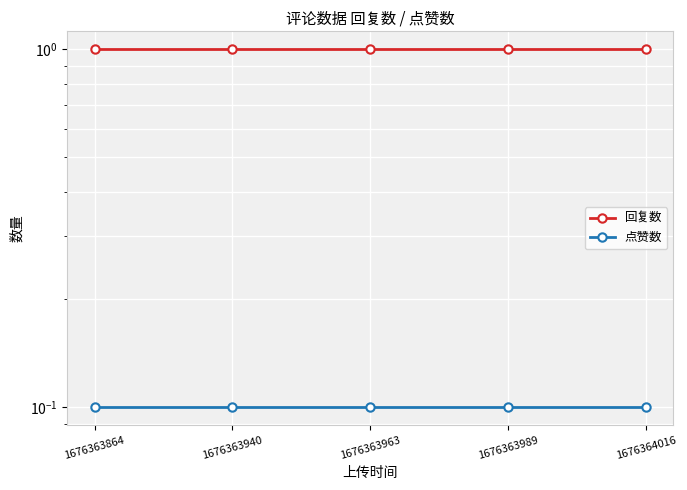

What is the minimum value shown in the chart?

0.1